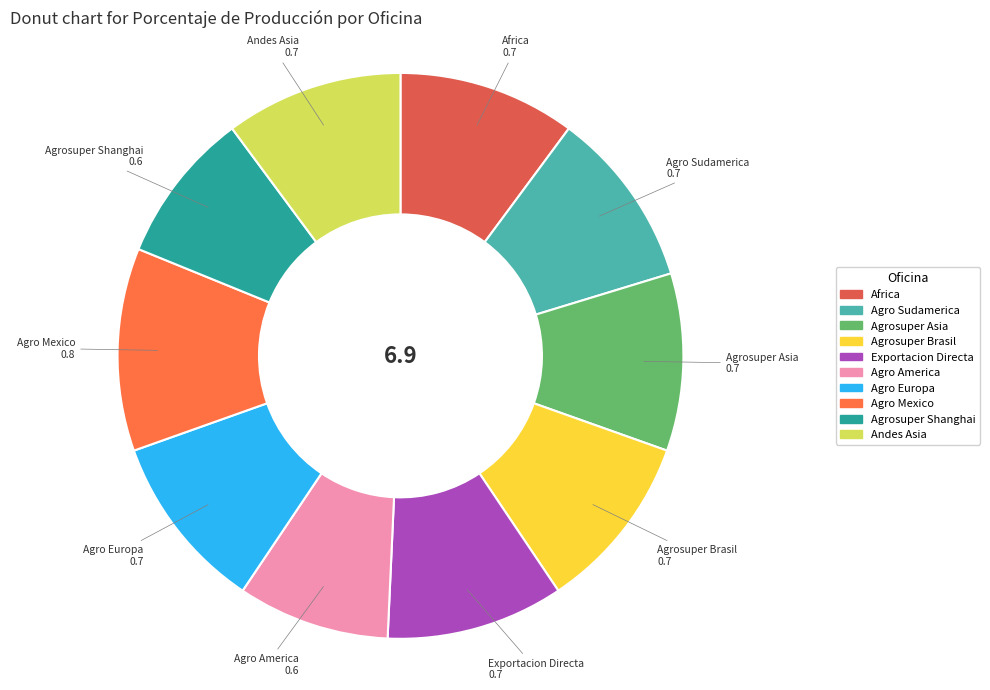

Between Agro Mexico and Agro Europa, which is larger?

Agro Mexico